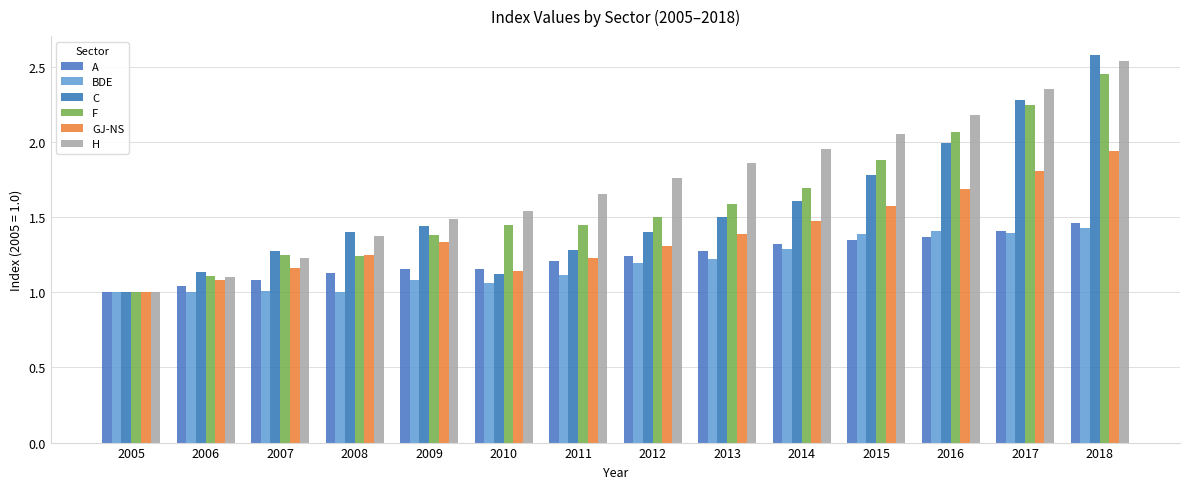

List the labels in order of GJ-NS value, smallest first.

2005, 2006, 2010, 2007, 2011, 2008, 2012, 2009, 2013, 2014, 2015, 2016, 2017, 2018